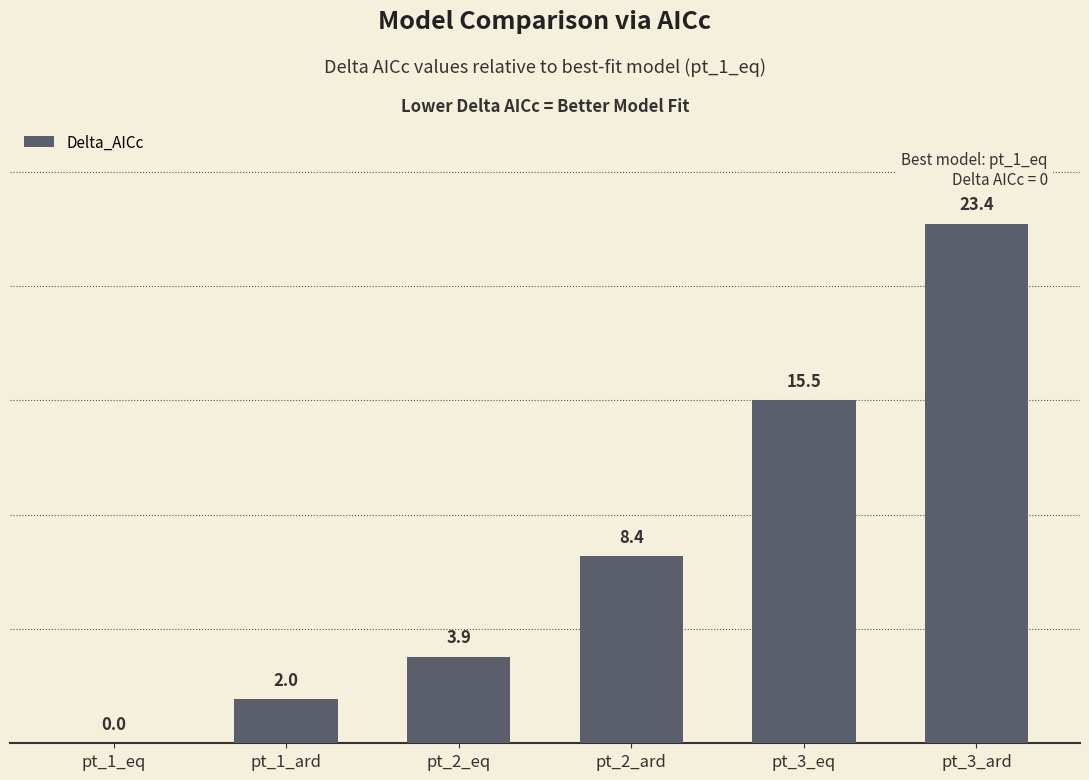

What value does the data have at pt_2_eq?

3.9